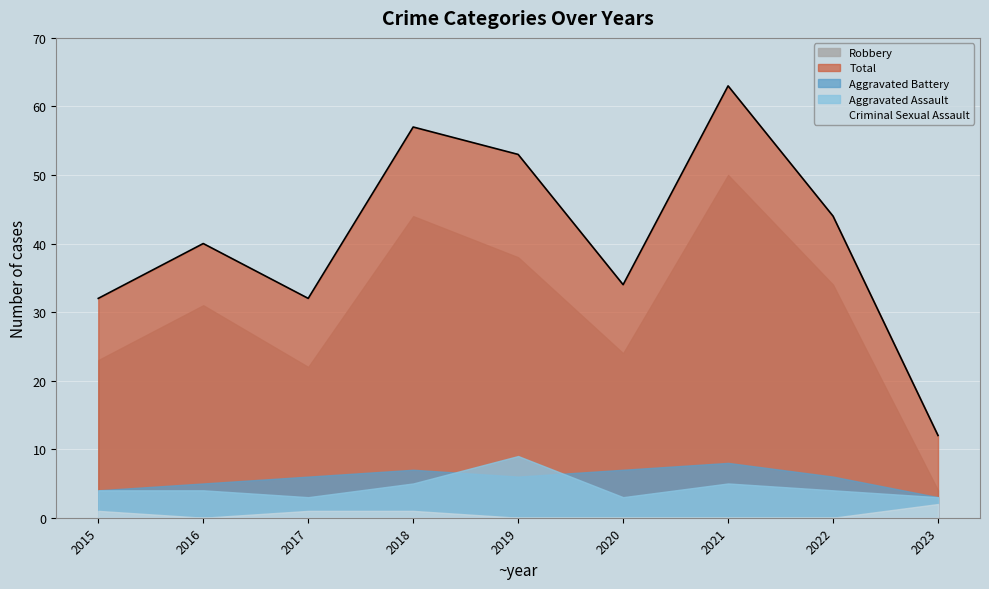

How many interior local peaks does the Aggravated Battery series have?

2